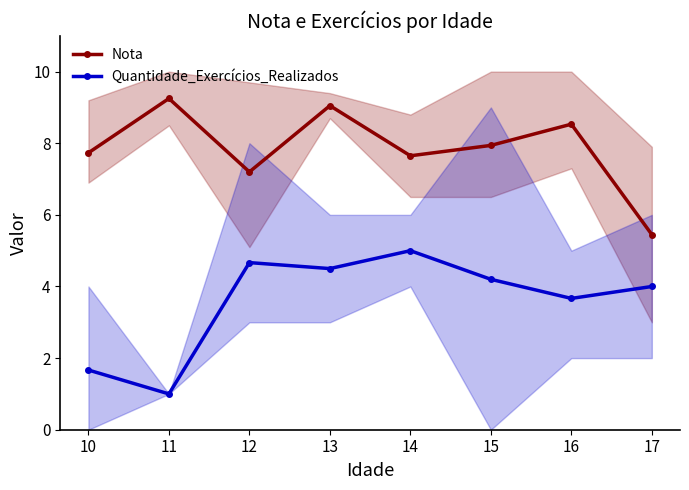

At which label does Nota first exceed 7?

10